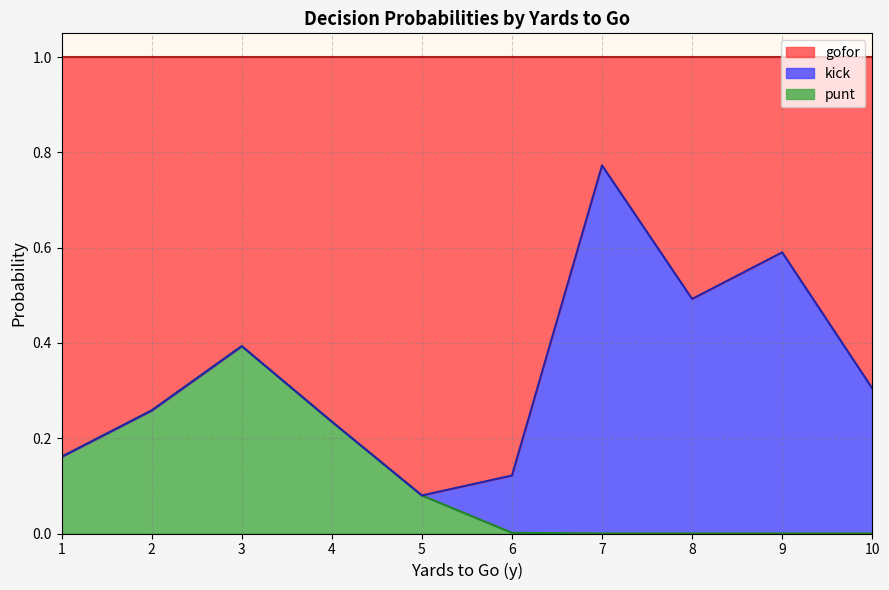

Which category has the lowest value in the kick series?

1